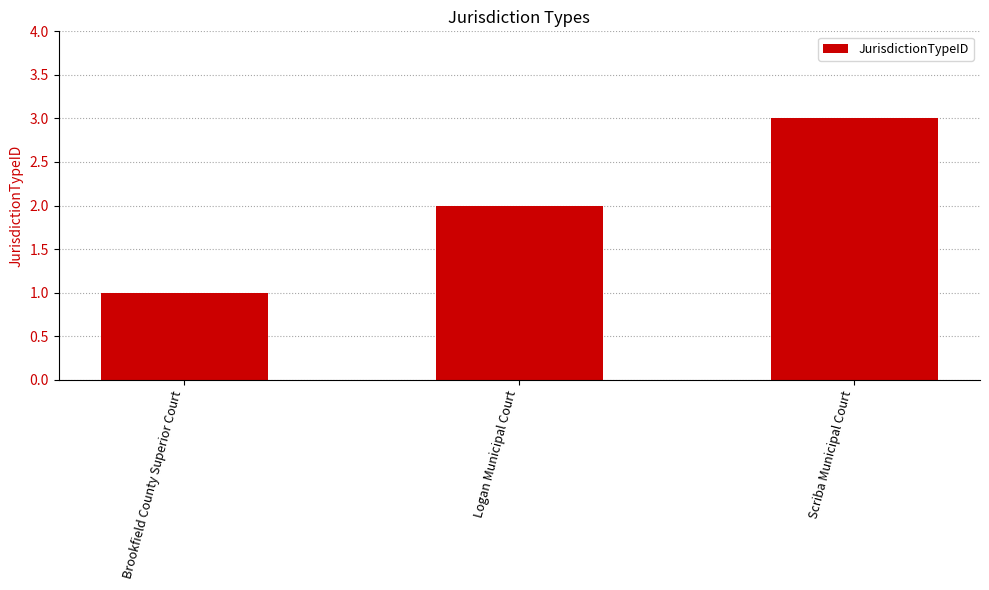

What is the value of the 1st bar from the left?

1